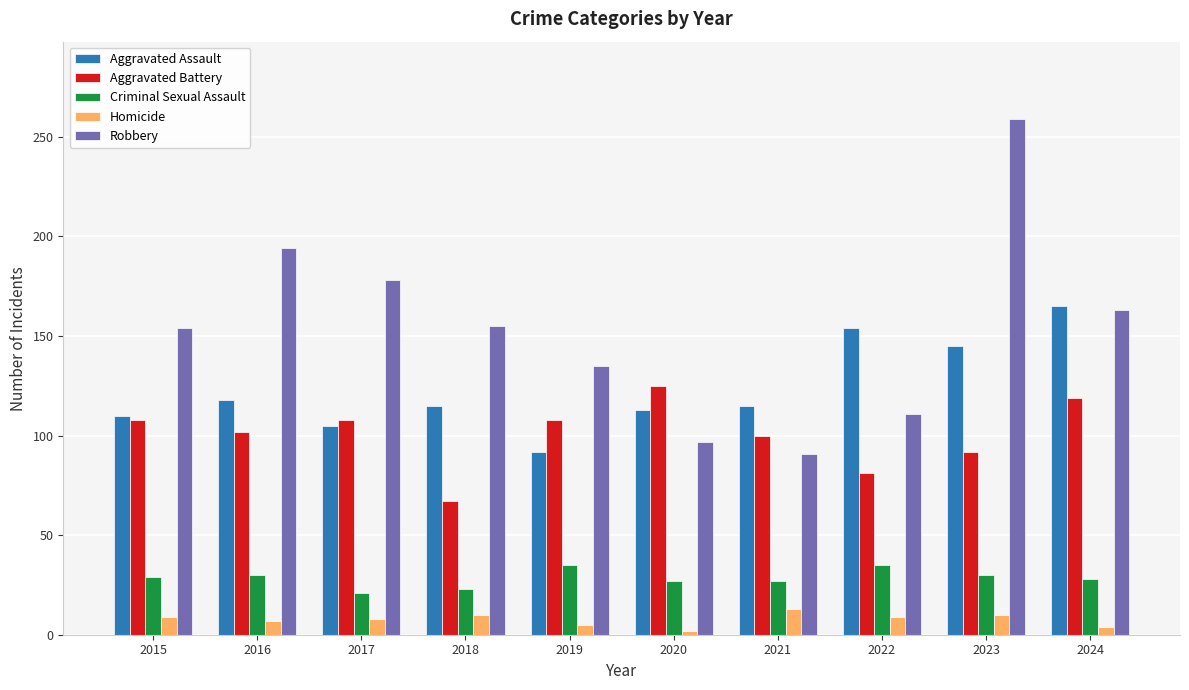

What is the difference between the maximum and minimum values in the Robbery series?

168